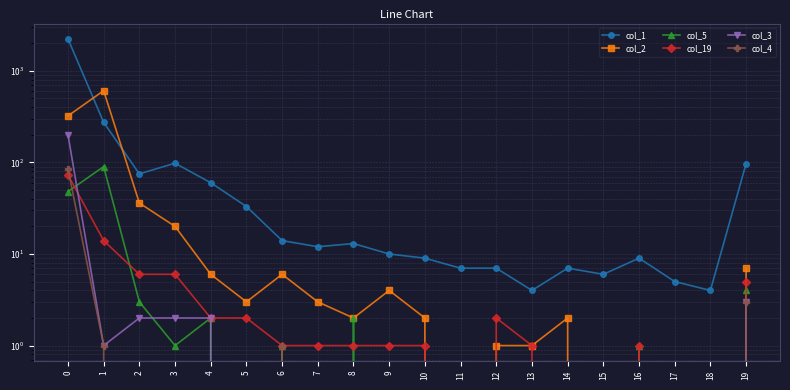

True or false: col_5 has more than 1 interior local peaks.

True